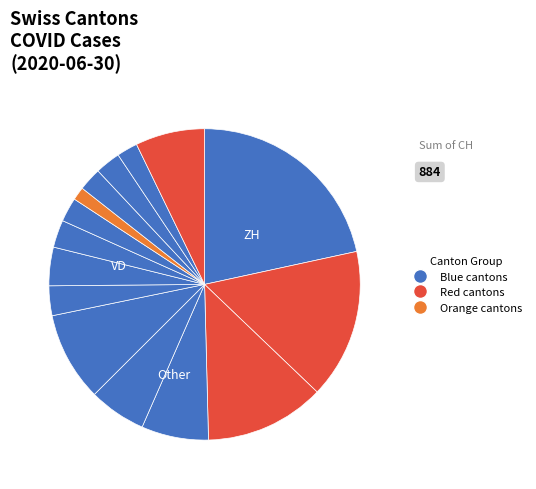

Which category has the smallest portion of the pie?

NW